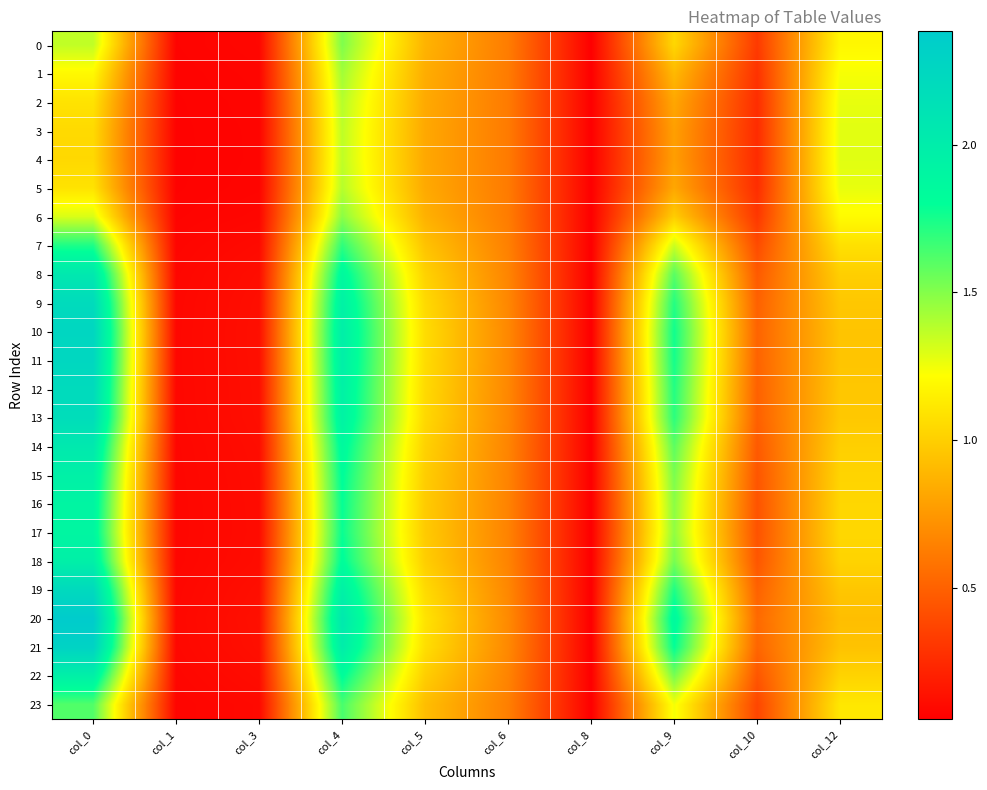

What is the smallest value displayed?

0.1